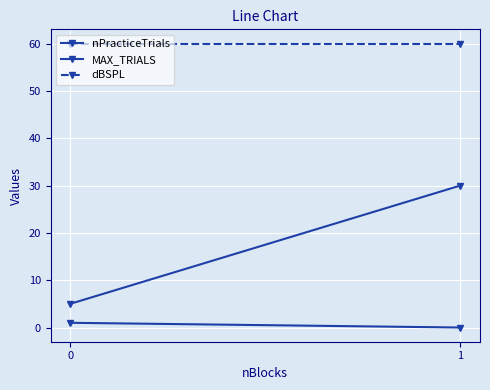

Count the MAX_TRIALS values in the range 5 to 30.

2